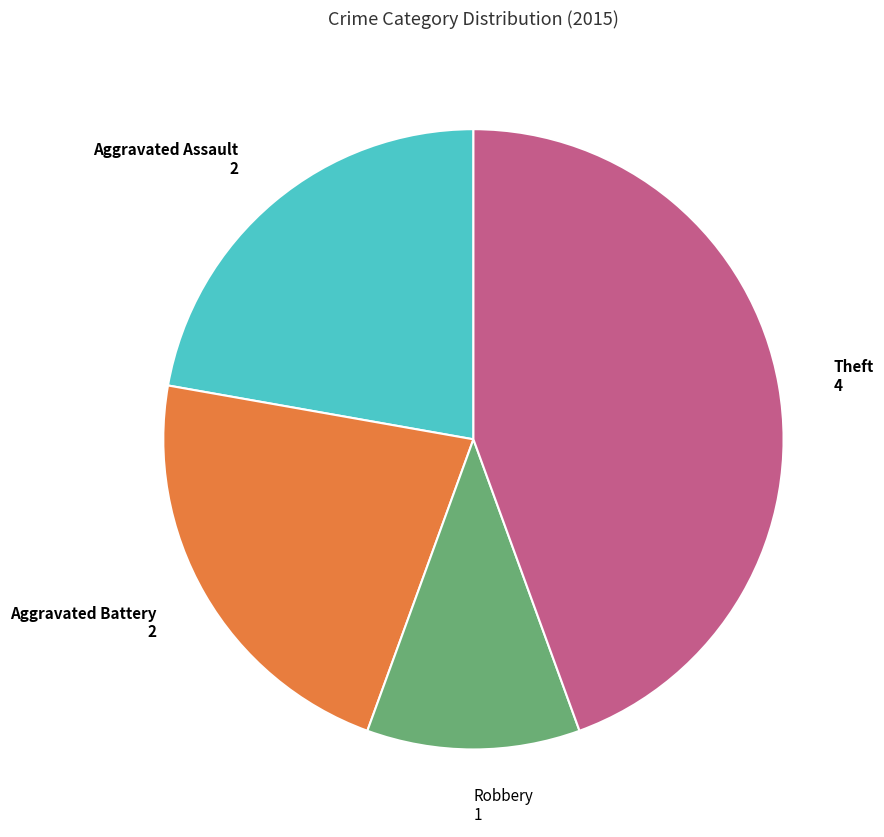

Does any single category account for the majority?

No